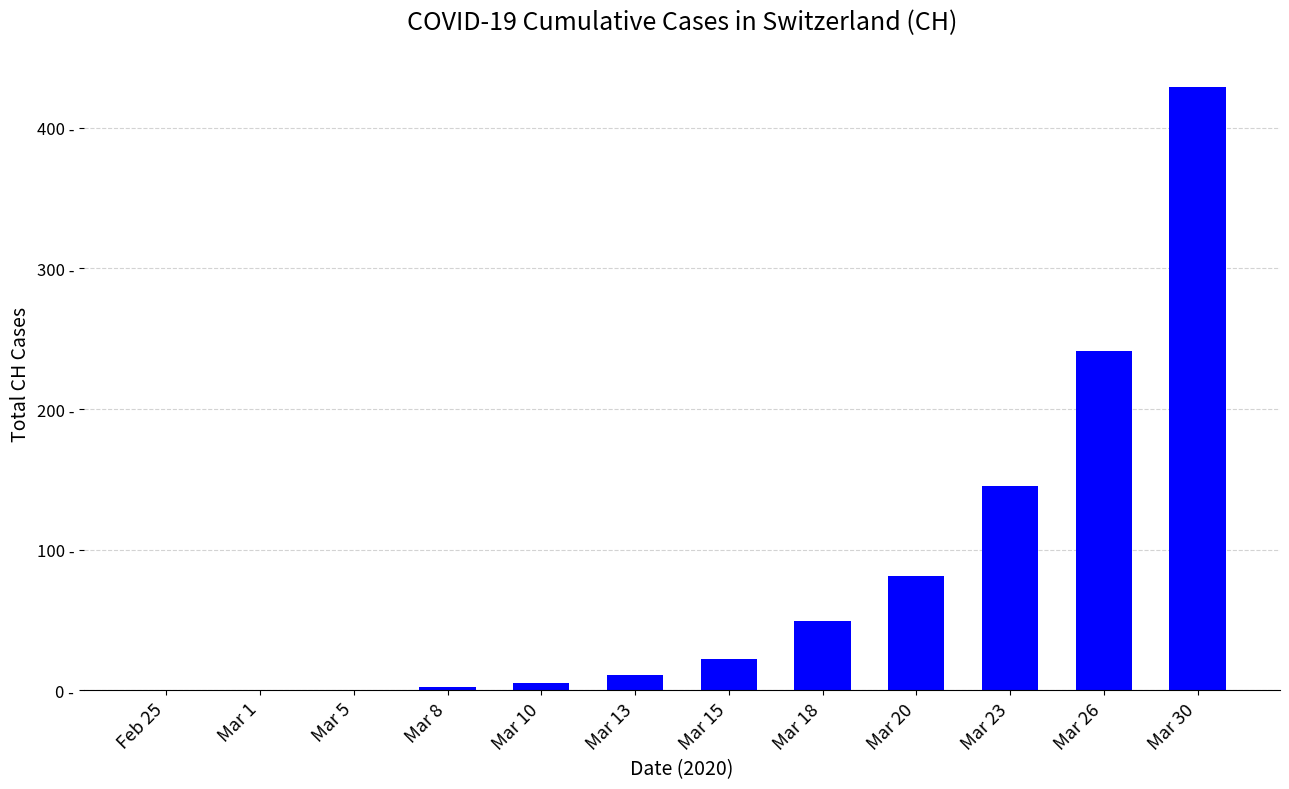

What value does the data have at Mar 30?

429